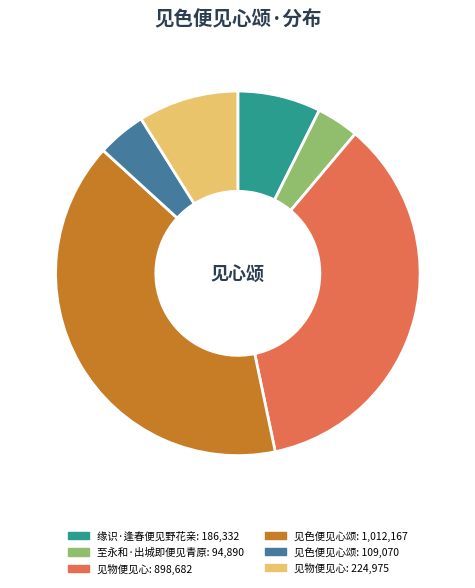

Does any single category account for the majority?

No